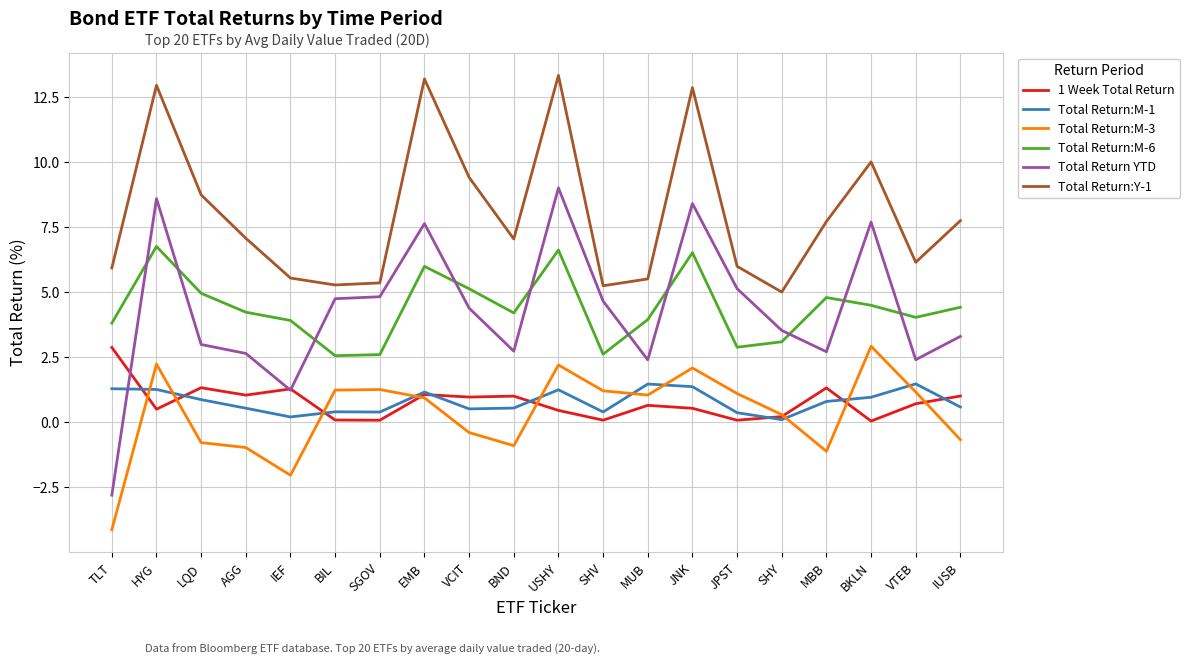

Count the number of data series in this chart.

6